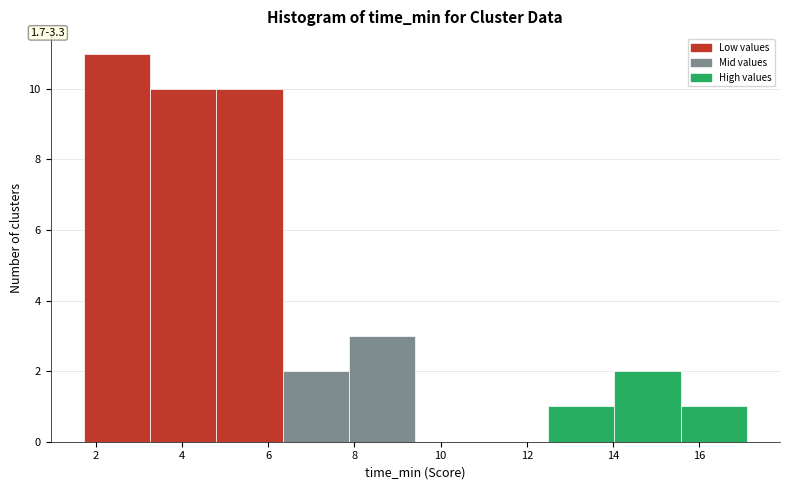

Over which range of the x-axis is the bar tallest?

1.8 to 3.2